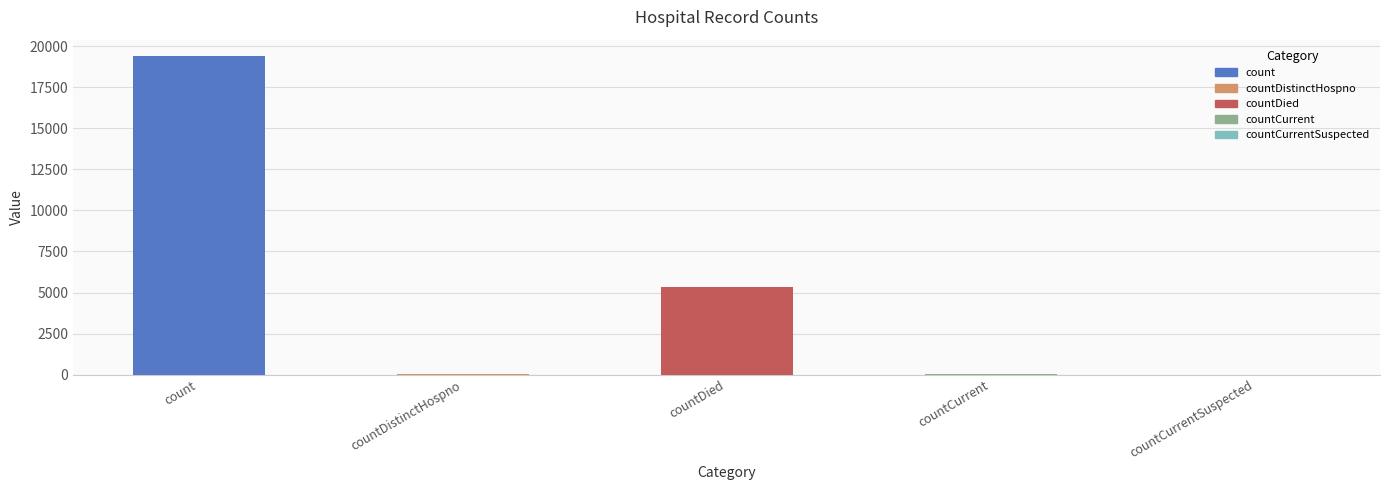

What is the sum of all values?

24875